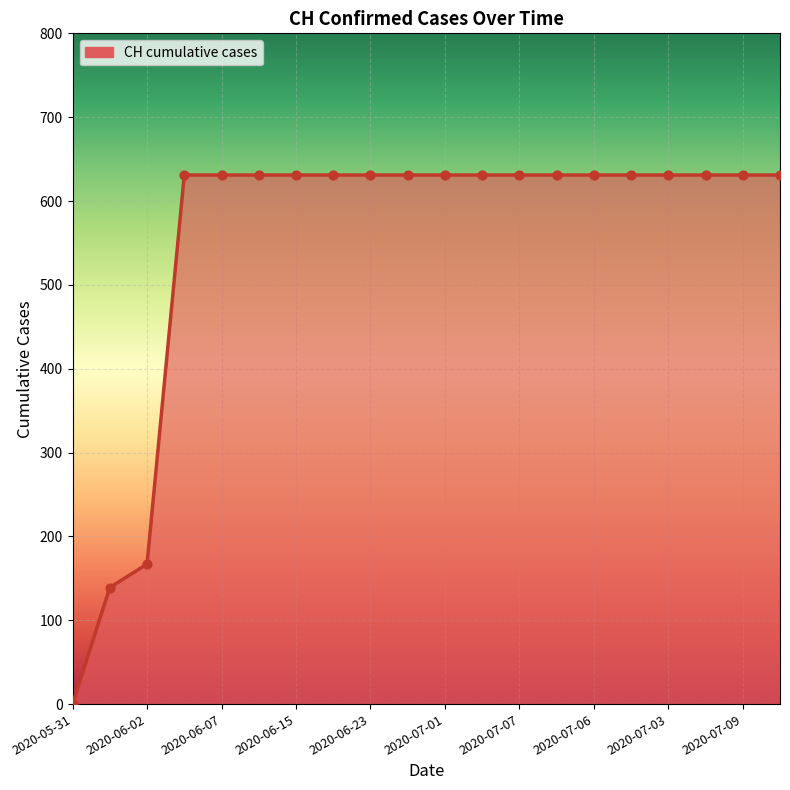

The value at 2020-06-02 is 167. True or false?

True